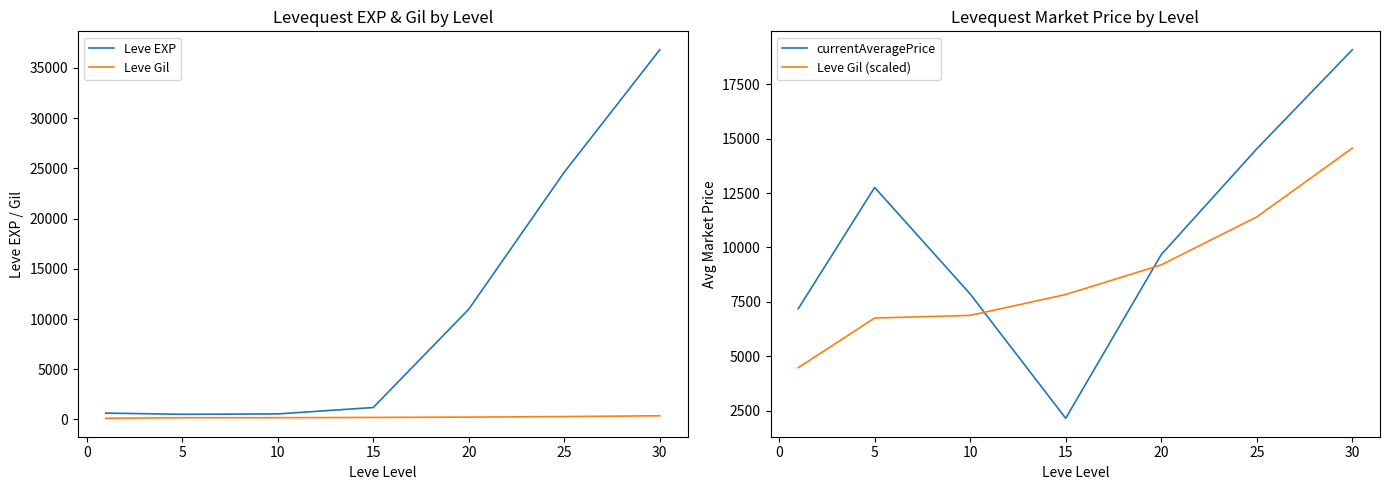

What is the sum of all currentAveragePrice values?

73239